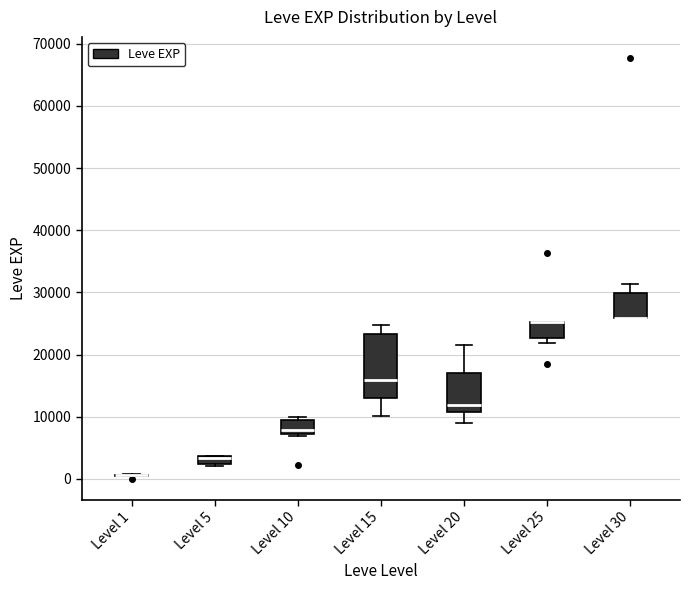

Comparing the boxes themselves (not the whiskers), which one is the tallest?

Level 15